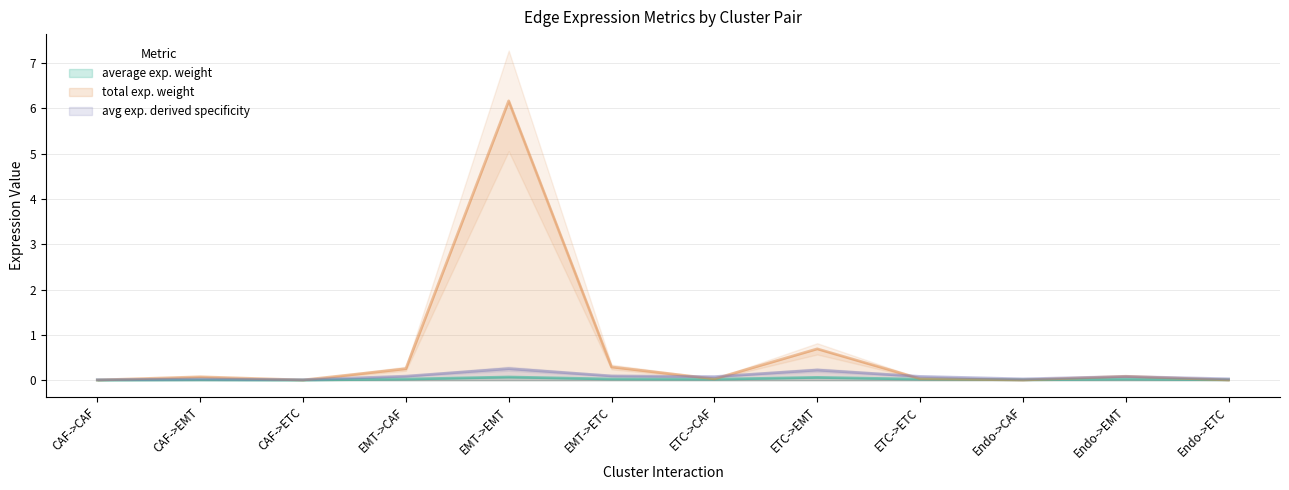

True or false: avg exp. derived specificity has a value of 0.0 at Endo->ETC.

True